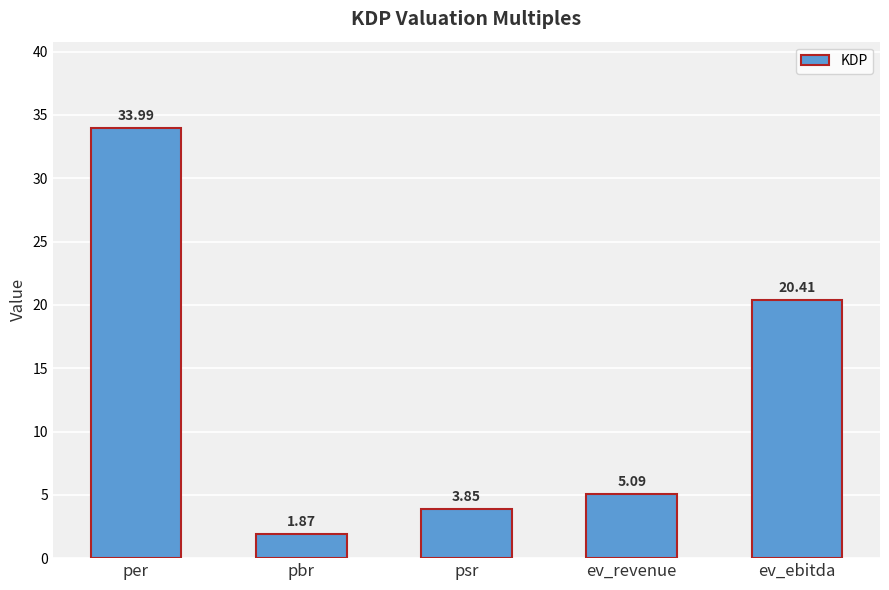

Rank the categories by value from lowest to highest.

pbr, psr, ev_revenue, ev_ebitda, per